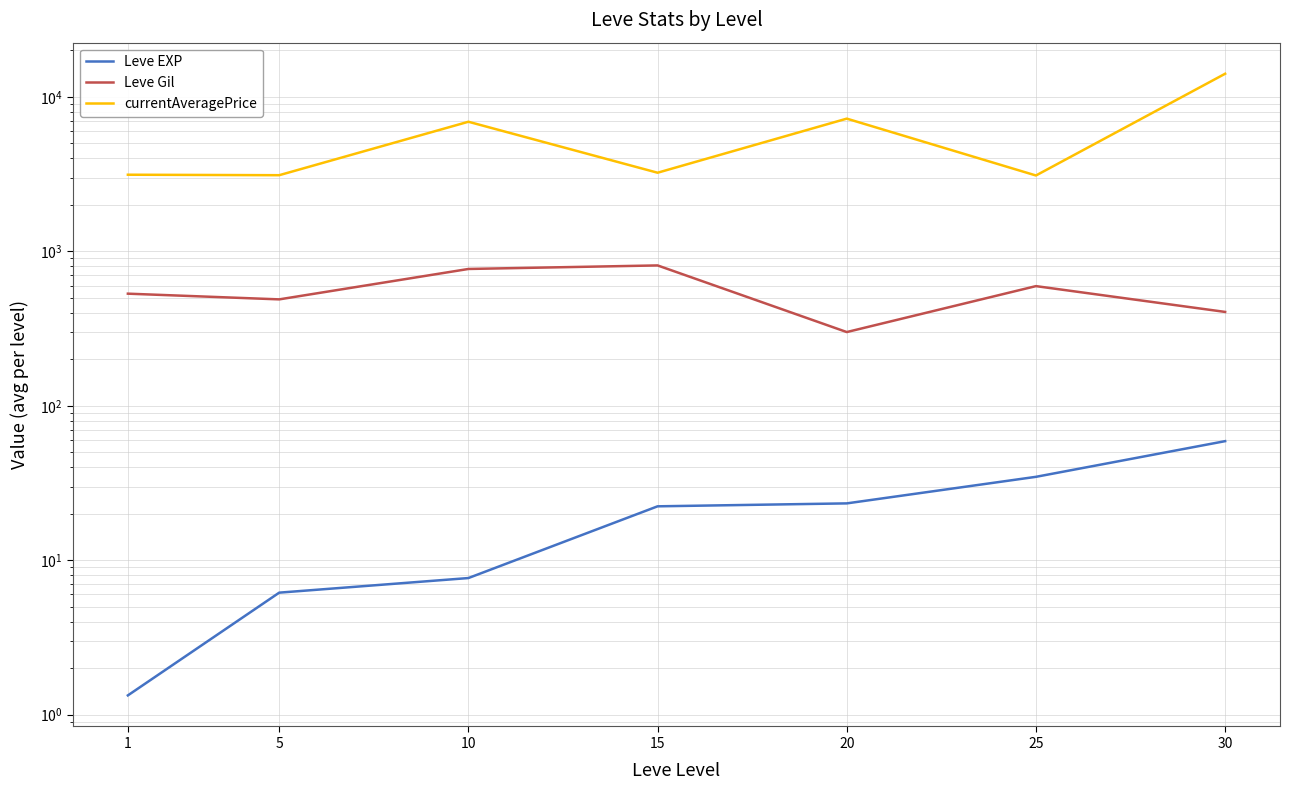

True or false: currentAveragePrice and Leve Gil intersect in this chart.

False